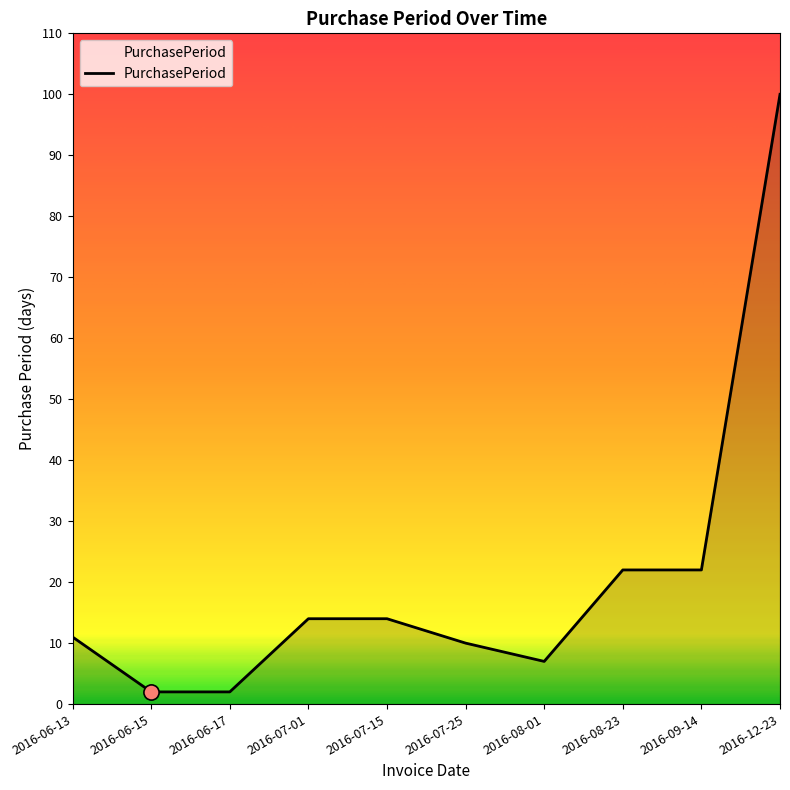

Which has a higher value, 2016-08-01 or 2016-07-15?

2016-07-15